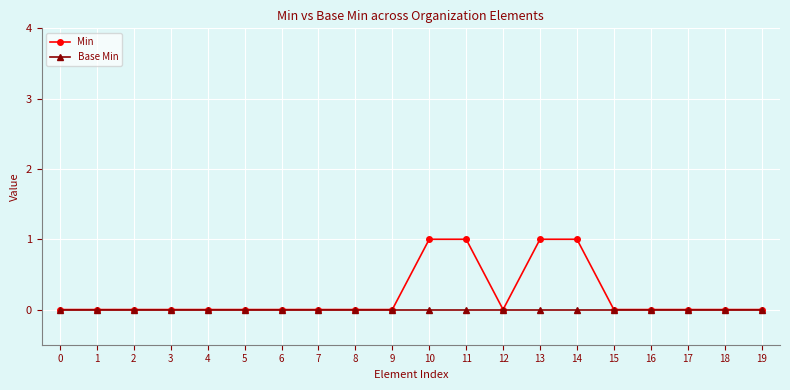

Is it true that Base Min equals 0 at 14?

True